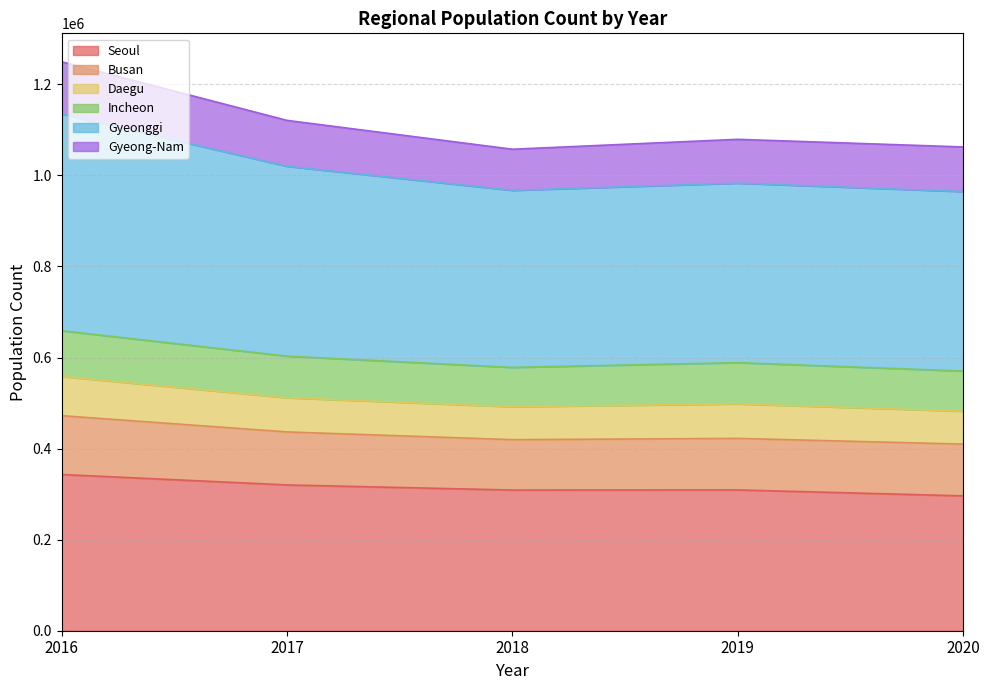

What value does the Seoul series have at 2020?

296178